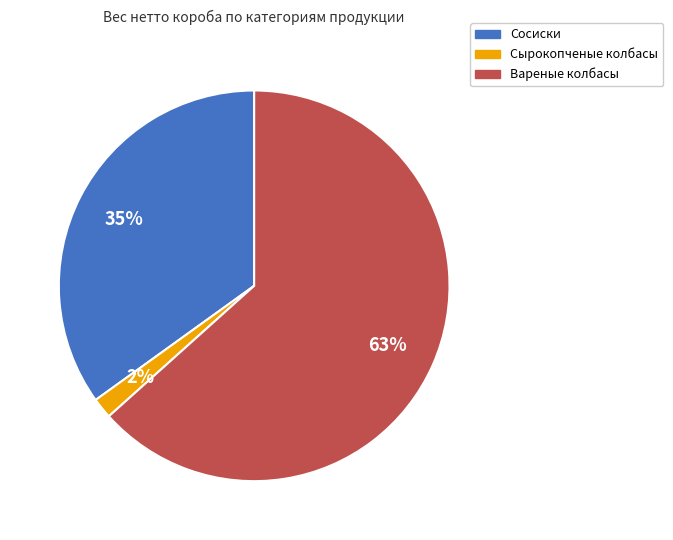

Count the number of slices in the pie.

3